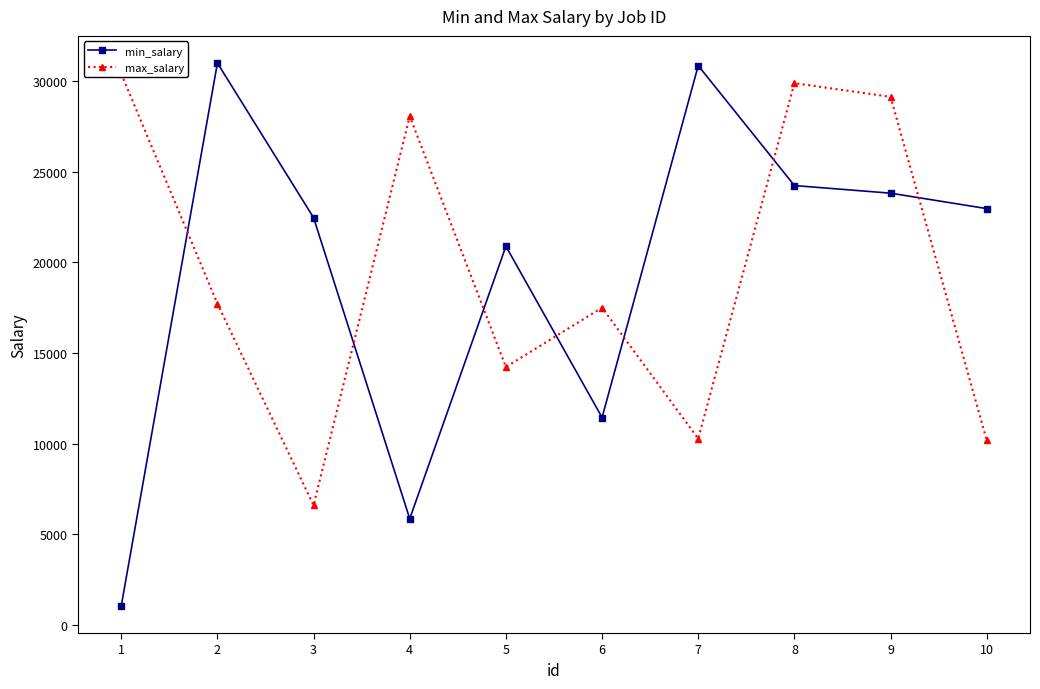

Rank the series by their maximum value, from highest to lowest.

min_salary, max_salary